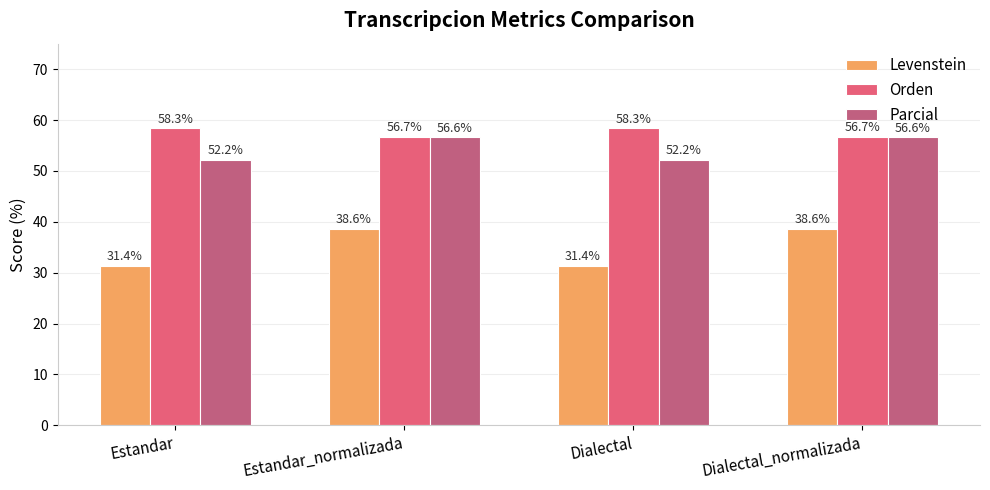

What is the label of the 1st bar from the right?

Dialectal_normalizada